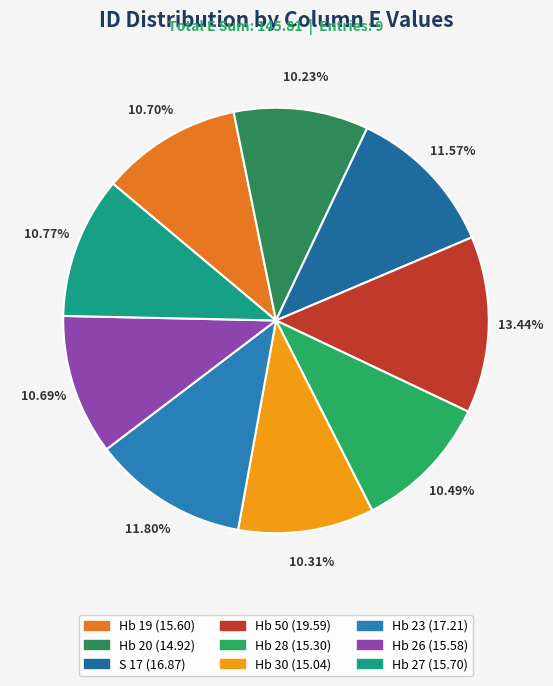

Between Hb 50 and Hb 19, which is larger?

Hb 50